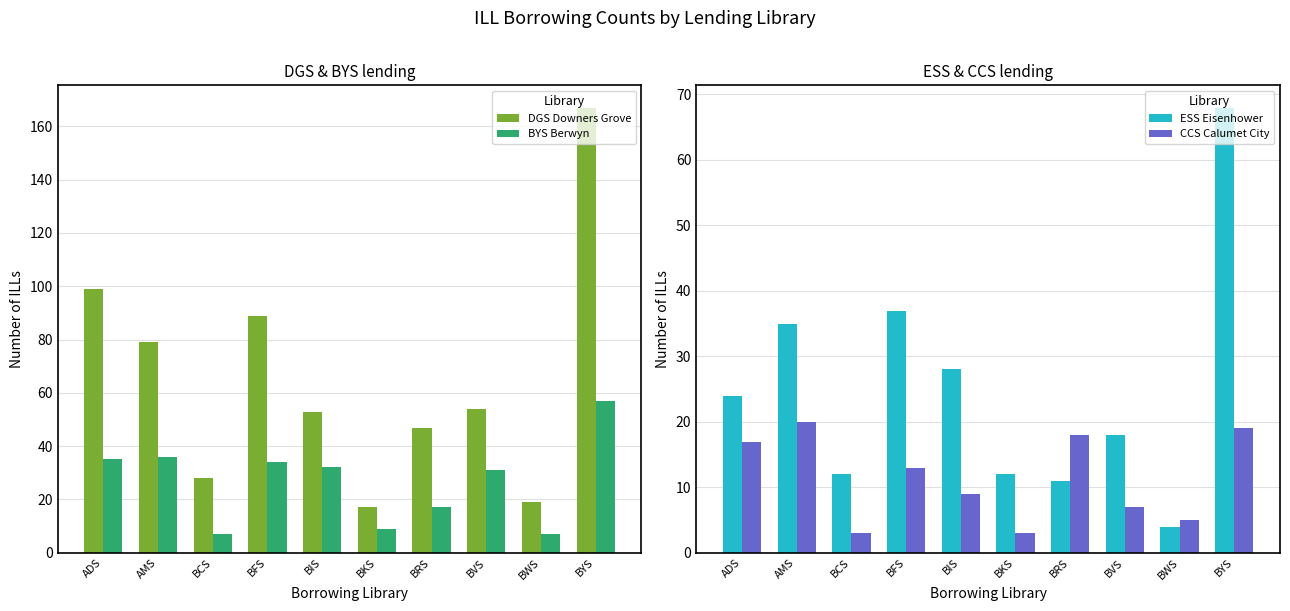

What is the label of the 5th bar from the right?

BKS